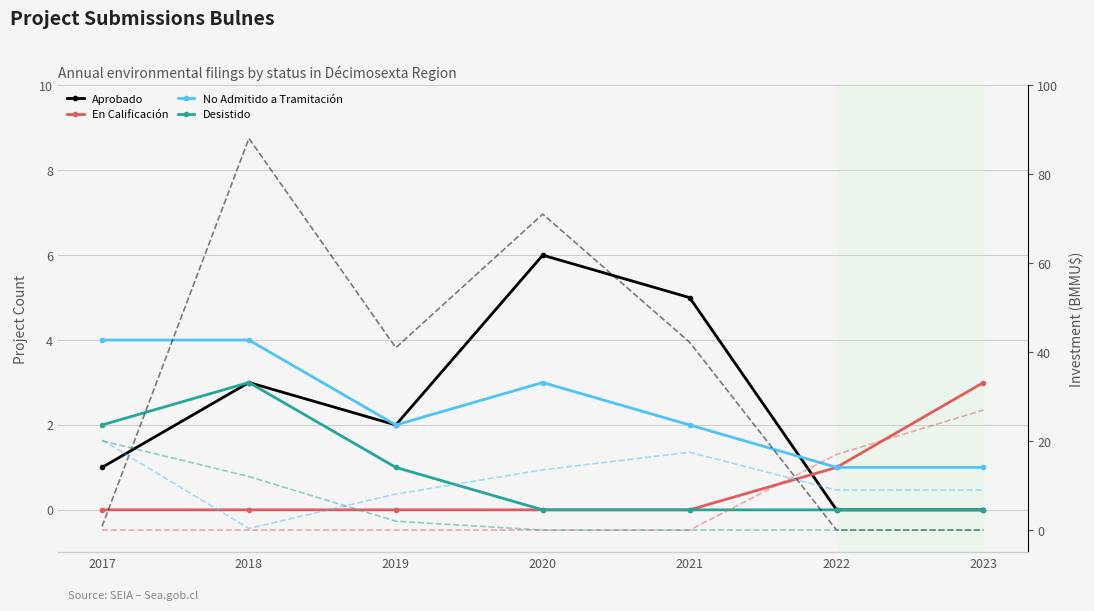

At which category does No Admitido a Tramitación reach its first local peak?

2020